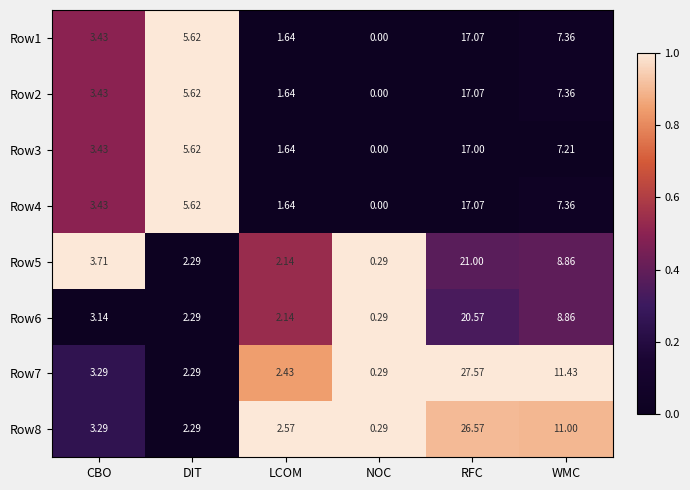

At how many categories does at least one series exceed 0?

6